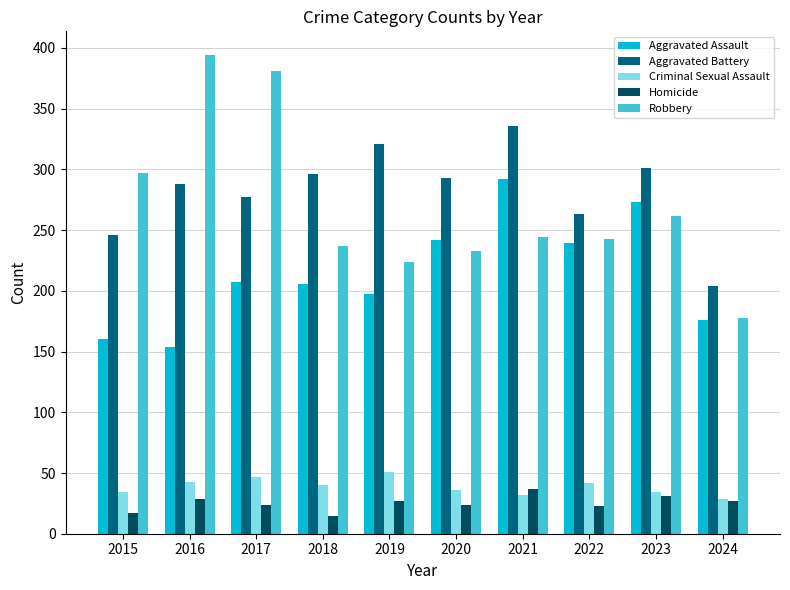

What is the total value across all series at 2015?

754